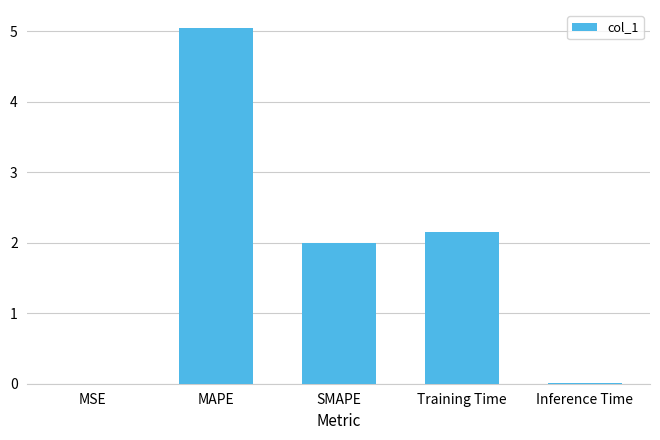

What is the ratio of the value at MAPE to the value at Training Time?

2.3